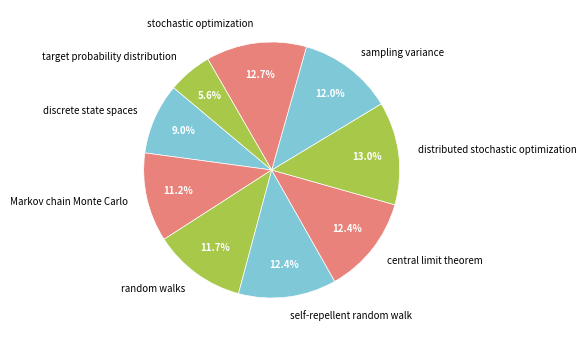

Approximately how many times larger is the value at central limit theorem compared to discrete state spaces?

1.4